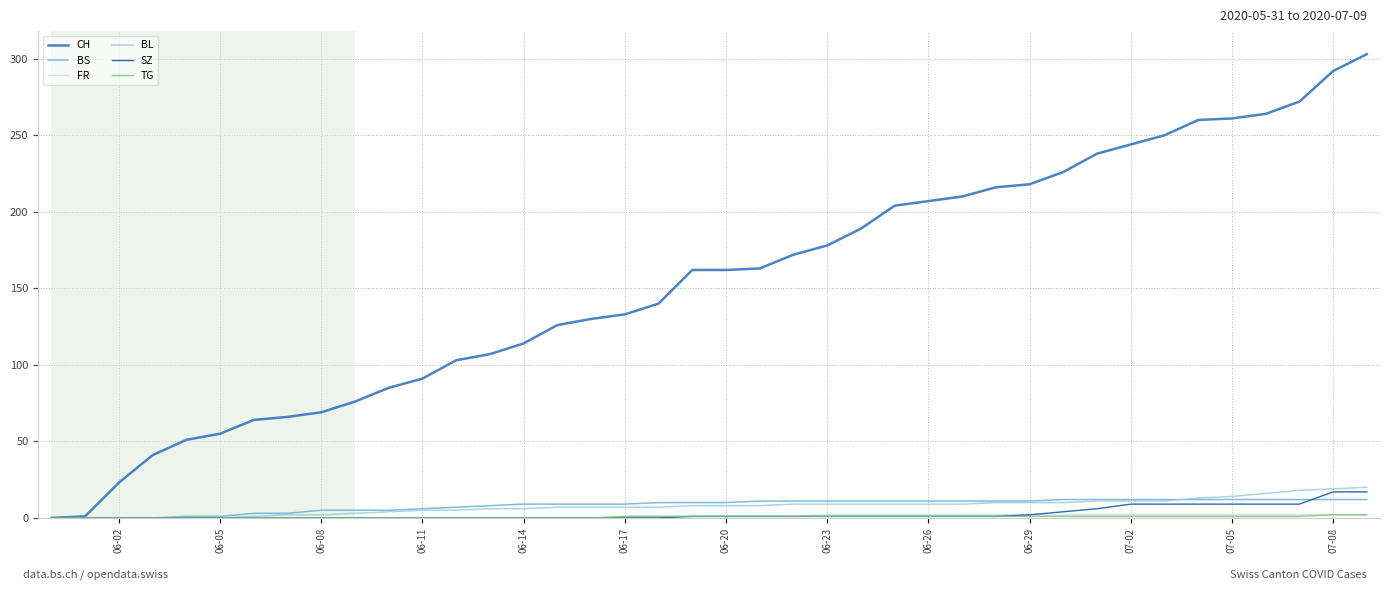

Which series has the largest range (max minus min)?

CH